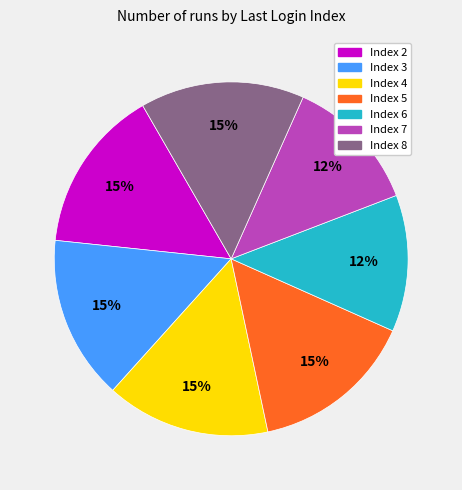

What percentage is the Index 2 slice, to the nearest percent?

15%